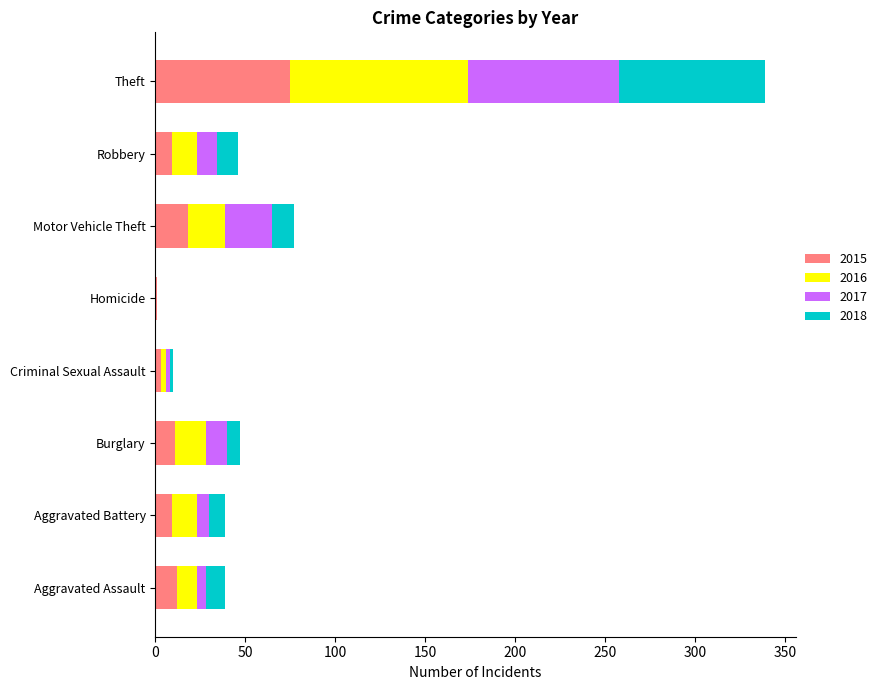

What value does the 2015 series have at Theft?

75